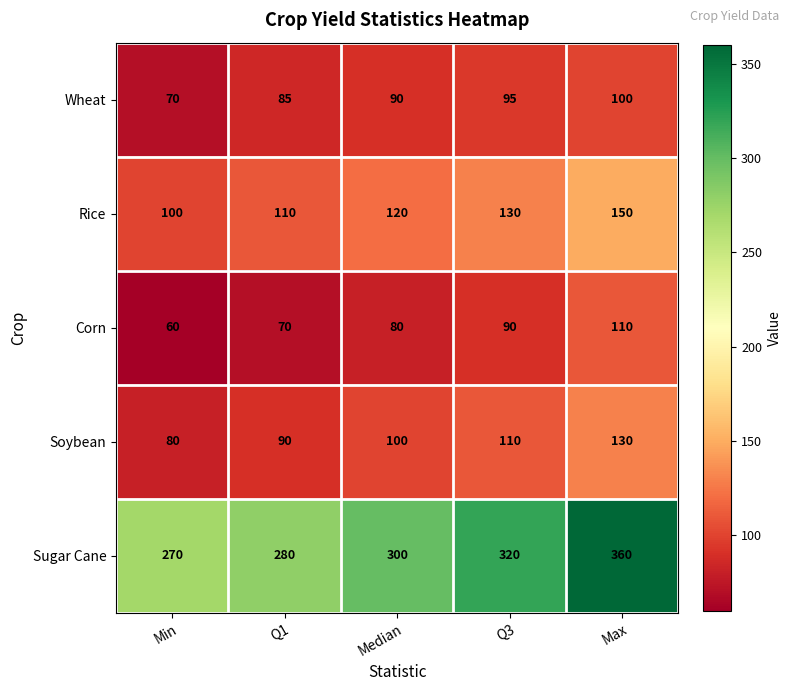

Which category has the lowest value across all series?

Min